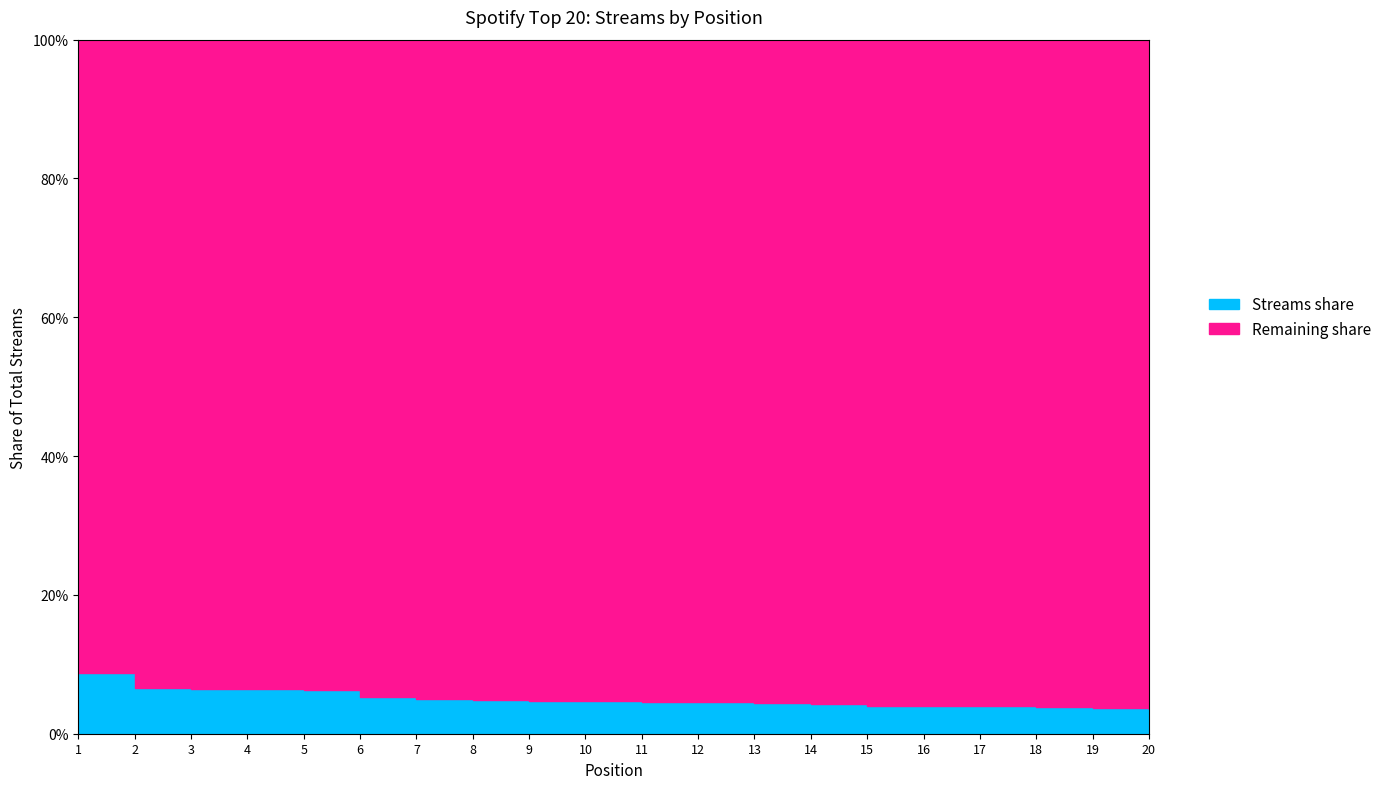

At which label does the data first exceed 6064?

1